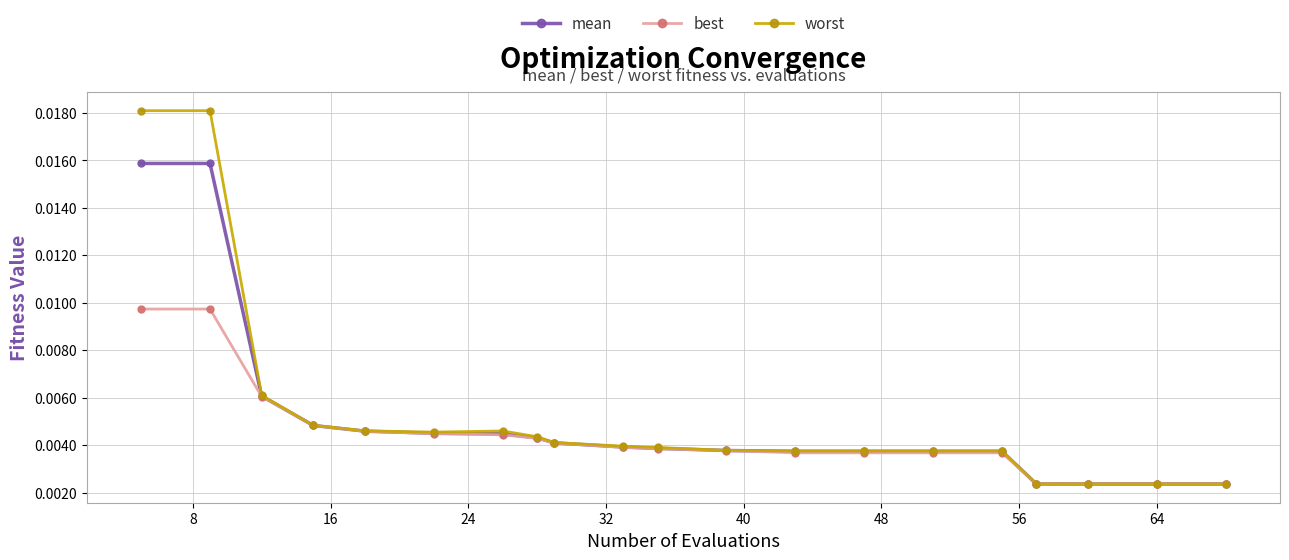

What are all the series names shown in the legend?

mean, best, worst